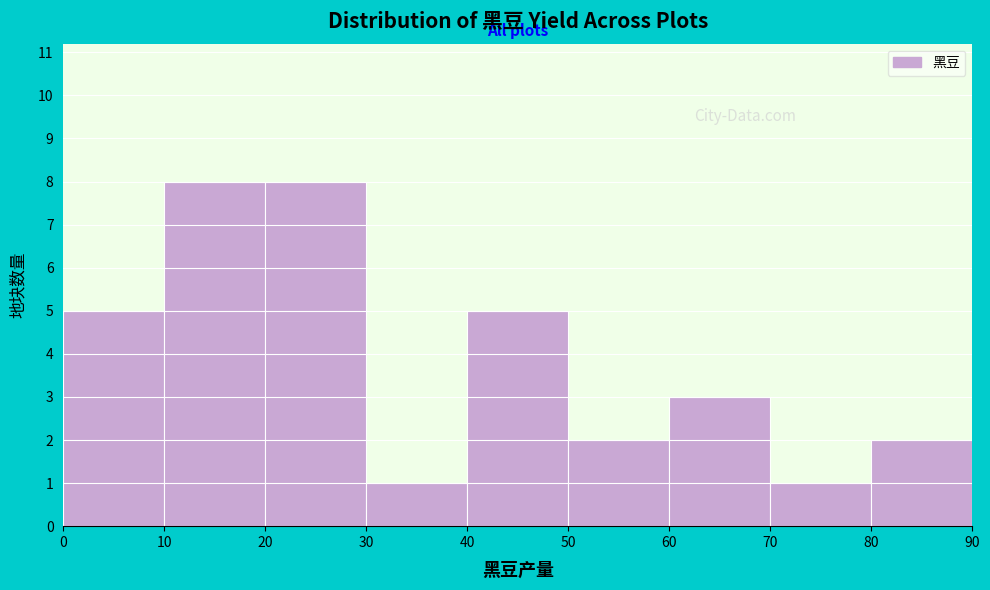

Reading left to right, transcribe this chart: for each bar, give the range it covers on the x-axis and its height. The values are not printed on the chart, so give them approximately, as read against the axis.

0 to 10: 5
10 to 20: 8
20 to 30: 8
30 to 40: 1
40 to 50: 5
50 to 60: 2
60 to 70: 3
70 to 80: 1
80 to 90: 2